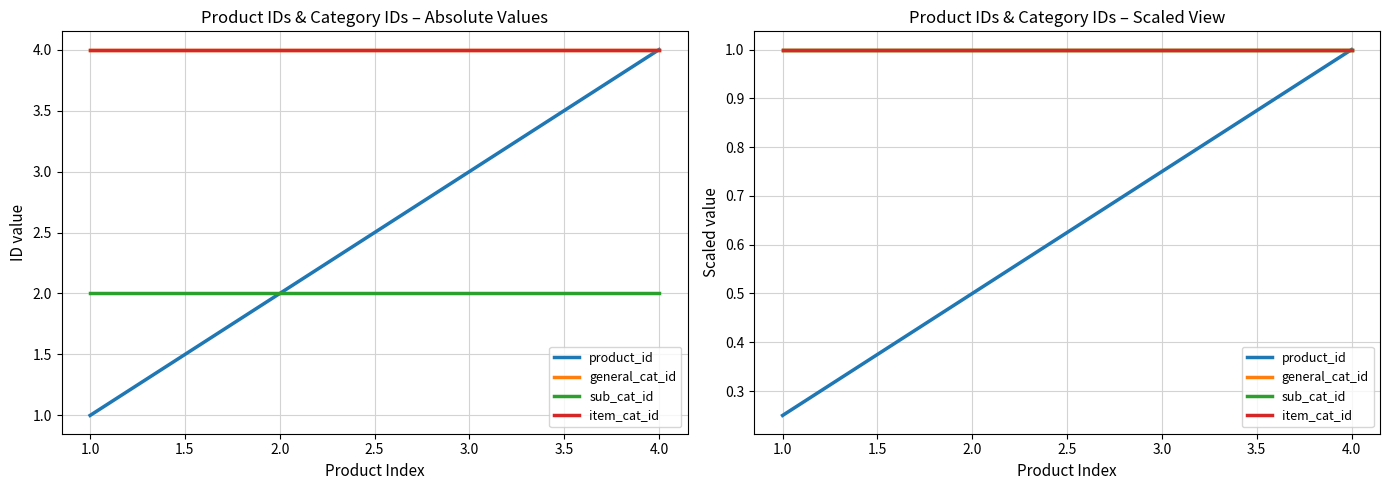

True or false: product_id has more than 2 interior local peaks.

False